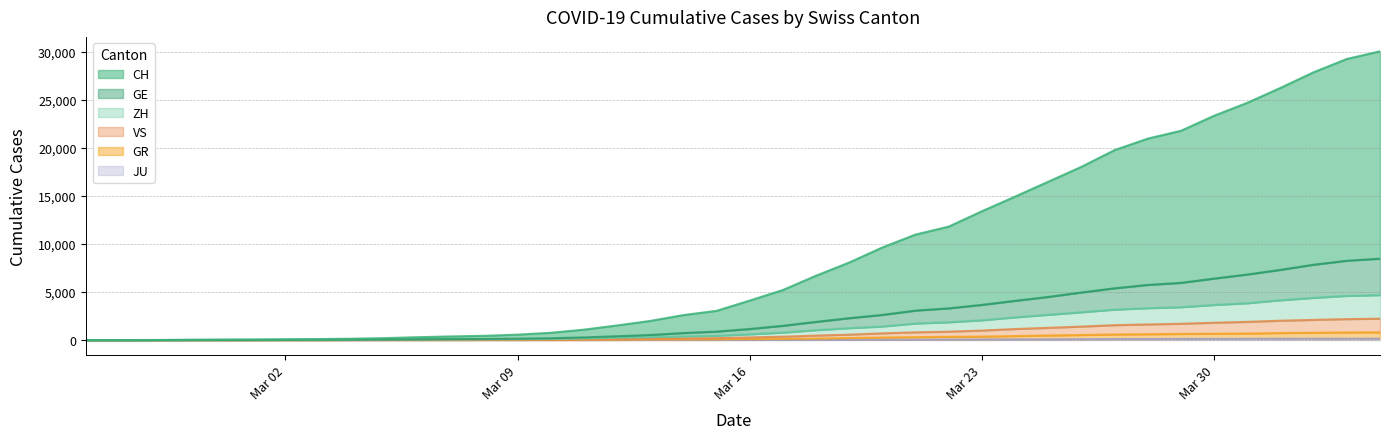

What is the difference between the highest and lowest values at 2020-03-14?

2585